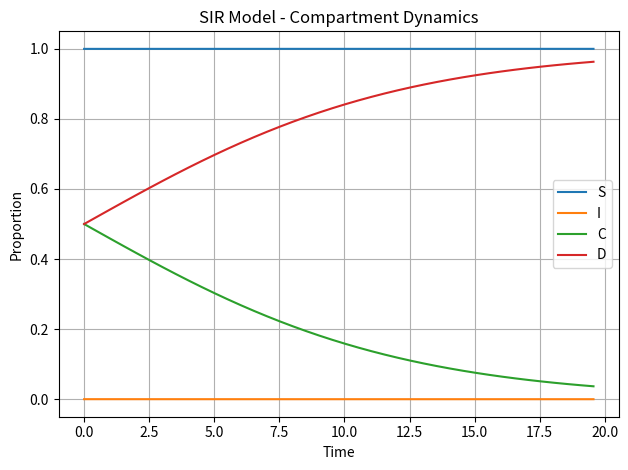

True or false: D and I cross at least once.

False